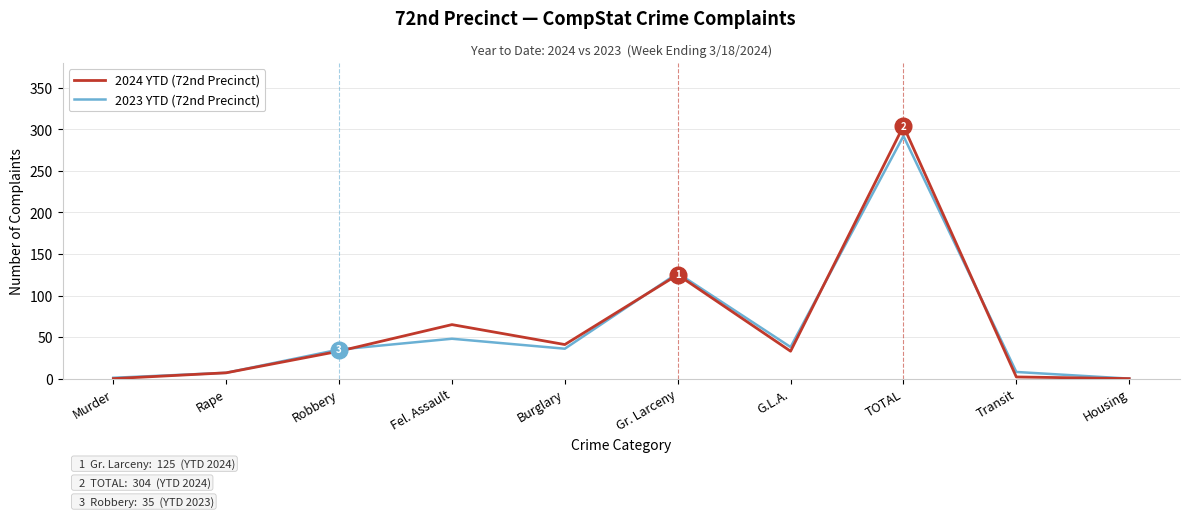

At which category is the sum across all series the highest?

TOTAL